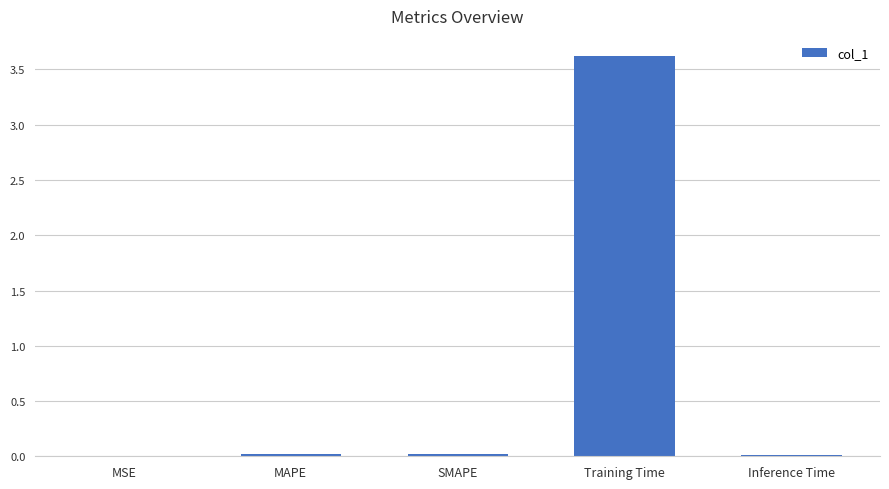

What is the maximum value shown in the chart?

3.6